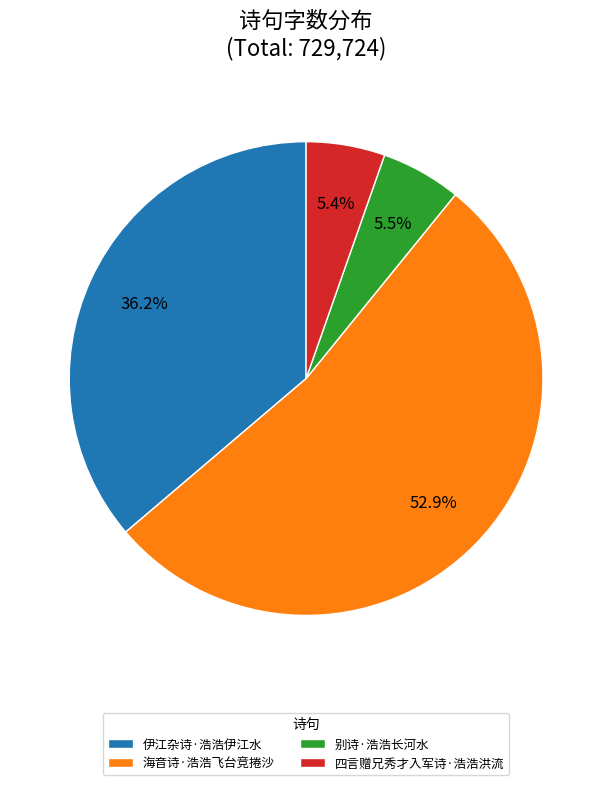

What portion of the pie excludes 别诗·浩浩长河水?

94.5%